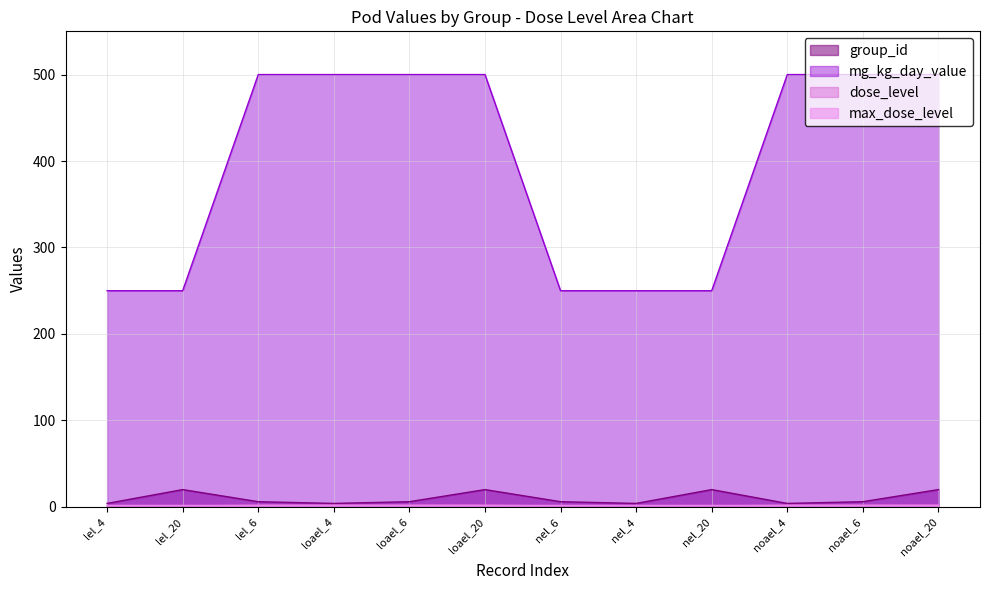

What value does the group_id series have at noael_6, to the nearest 5?

5